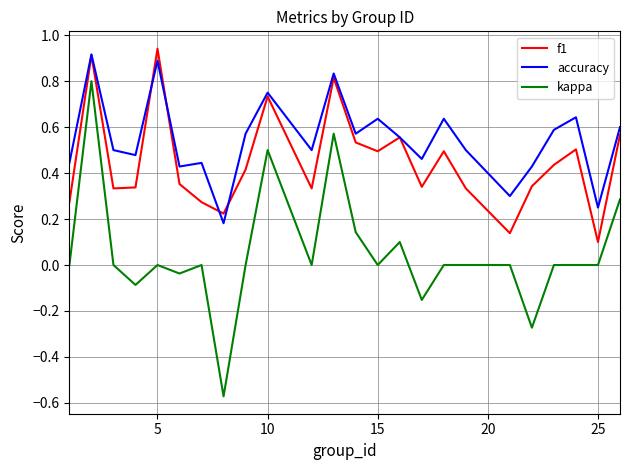

True or false: kappa and f1 cross at least once.

False